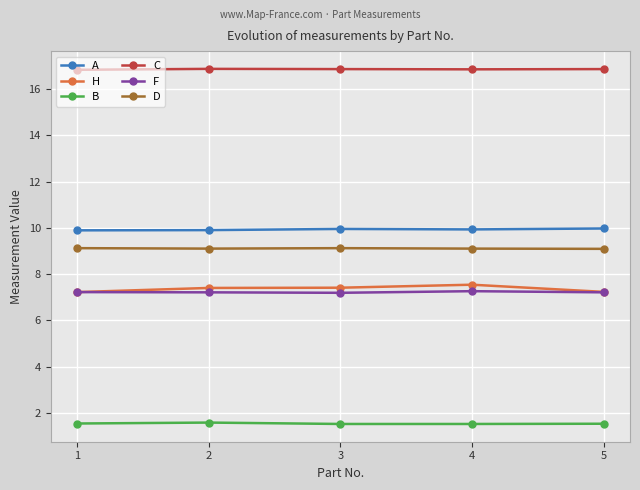

Which series has the largest total across all categories?

C